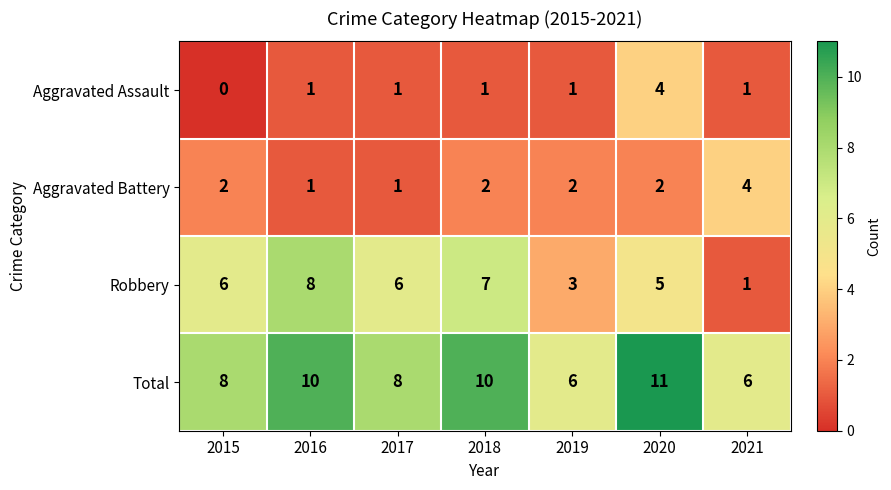

What is the difference between the Aggravated Assault values at 2016 and 2020?

3